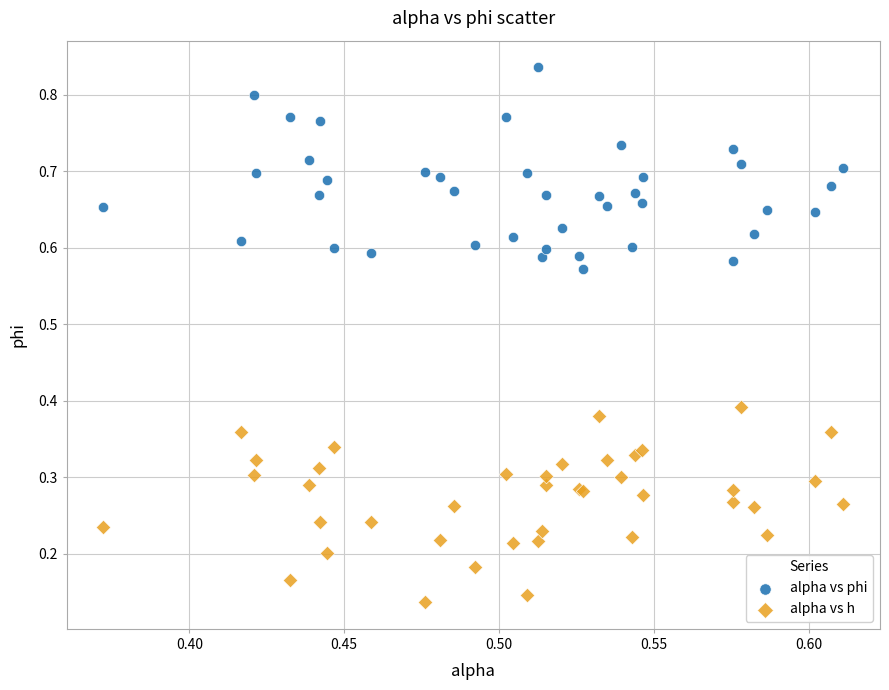

Which series reaches the minimum Y coordinate?

alpha vs h